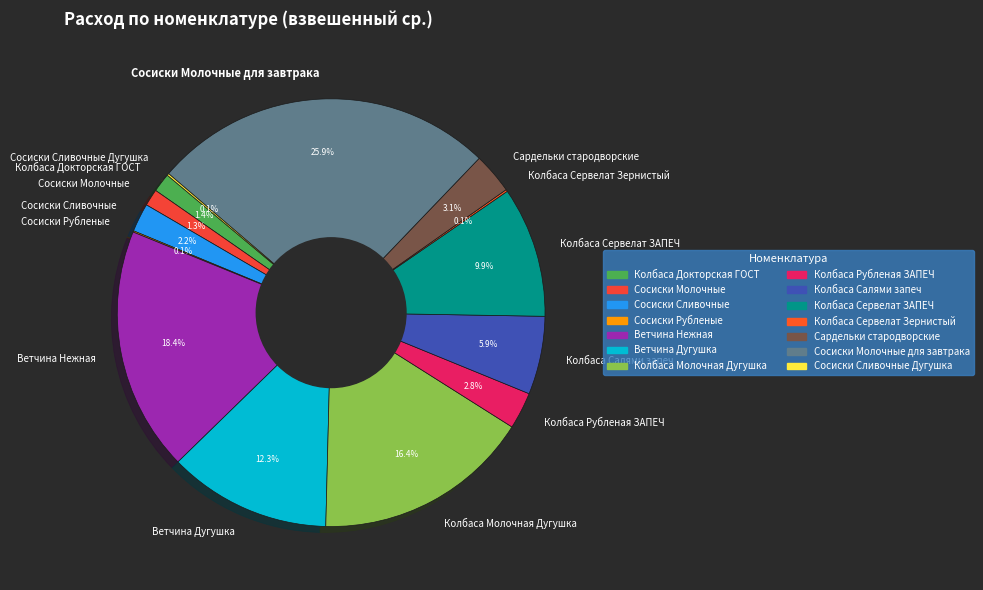

Does Сосиски Сливочные represent more than half of the total?

No